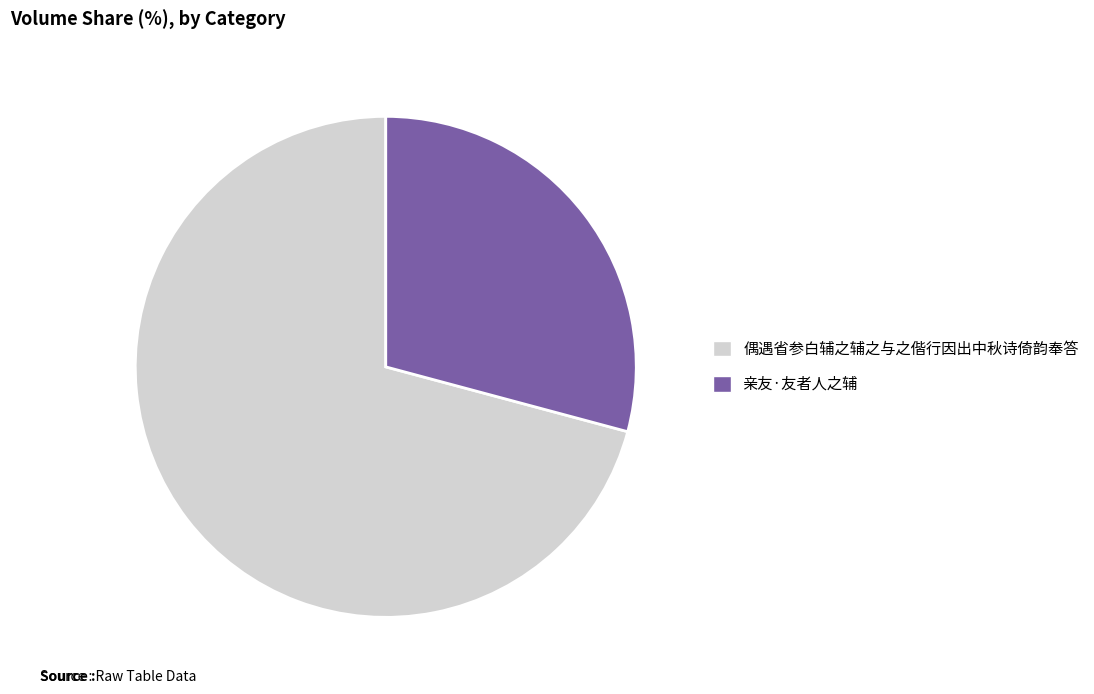

Rank the categories by value from lowest to highest.

亲友·友者人之辅, 偶遇省参白辅之辅之与之偕行因出中秋诗倚韵奉答